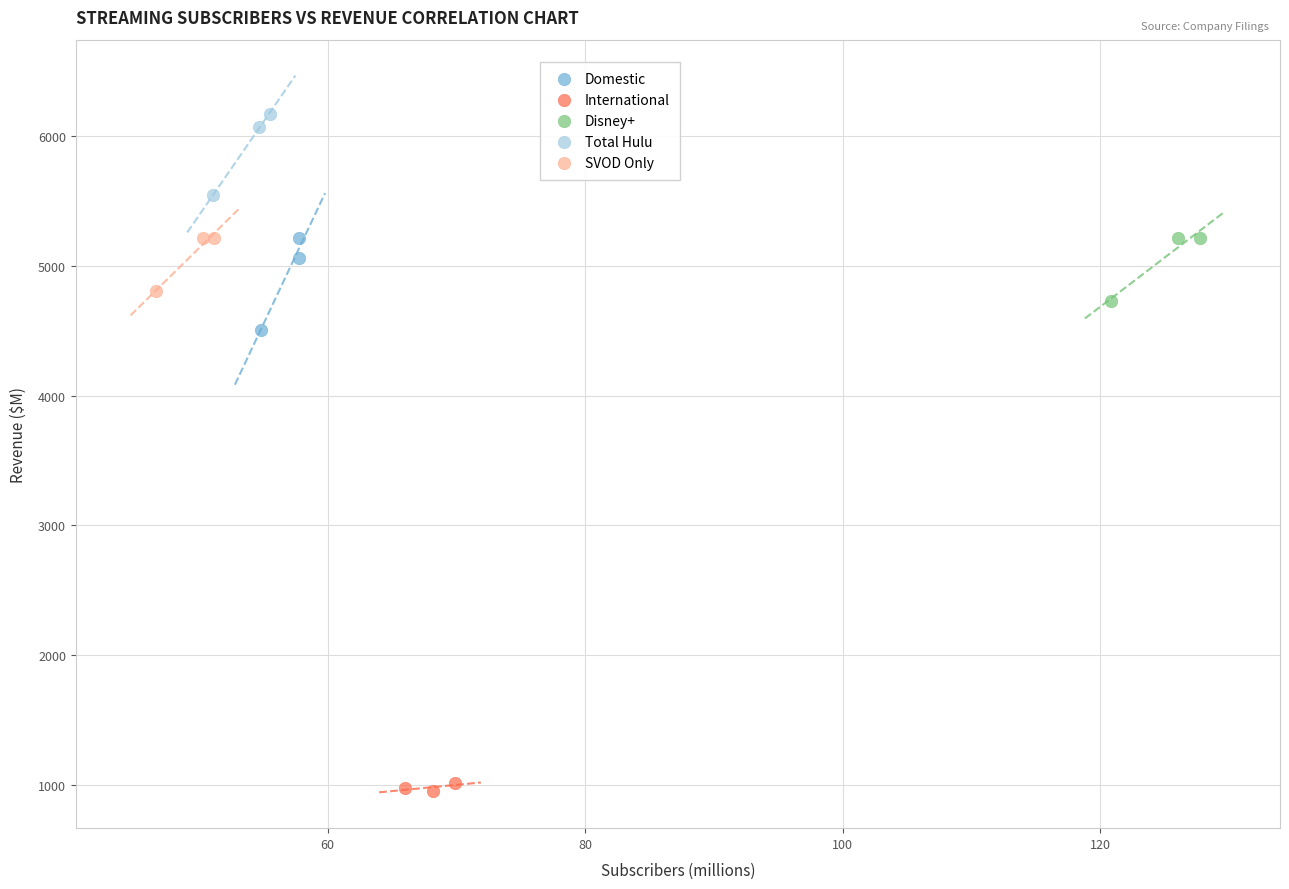

Which series contains the lowest Y value?

International